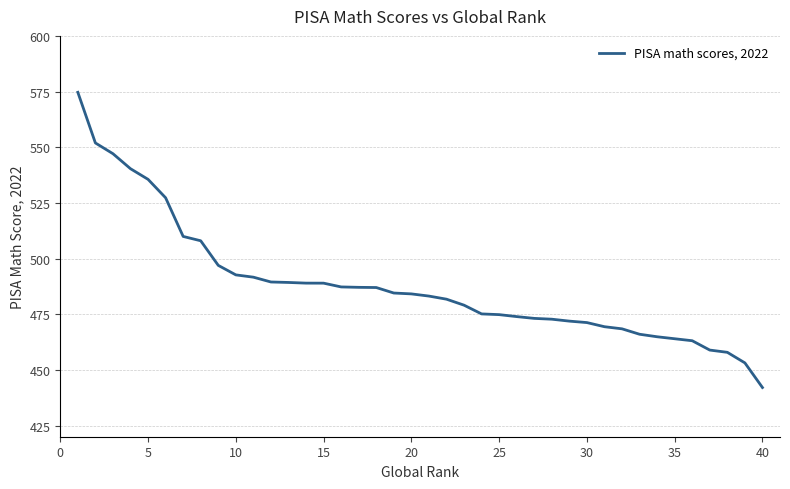

Count the number of categories in the chart.

40